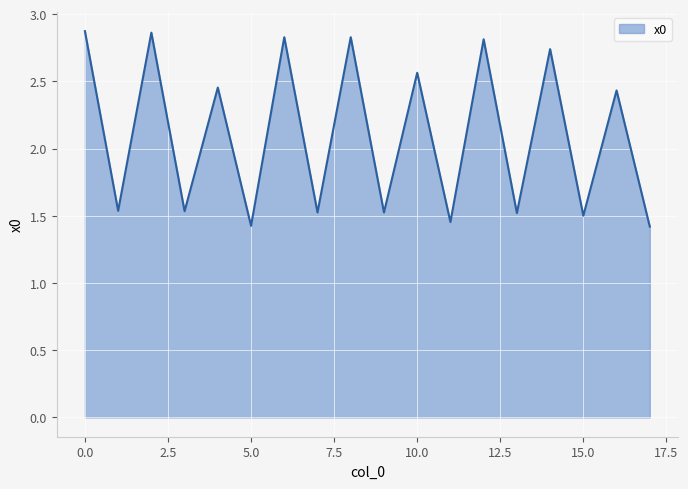

What is the smallest value displayed?

1.4